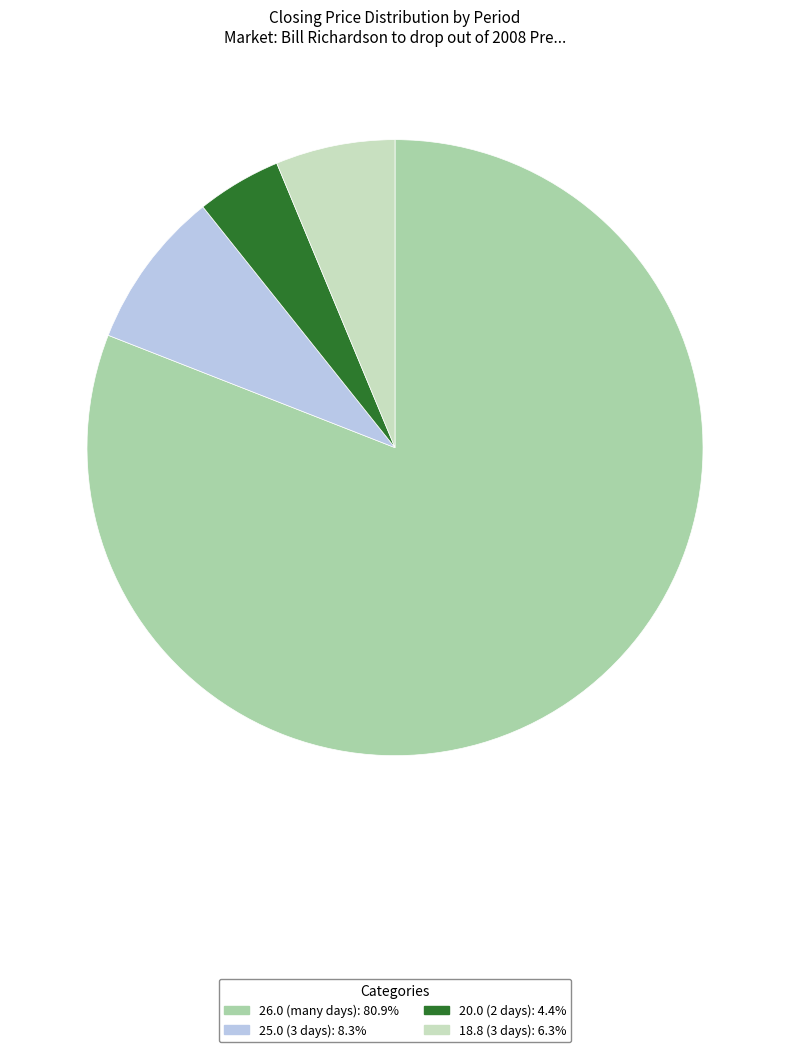

Is there a majority slice in this chart?

Yes